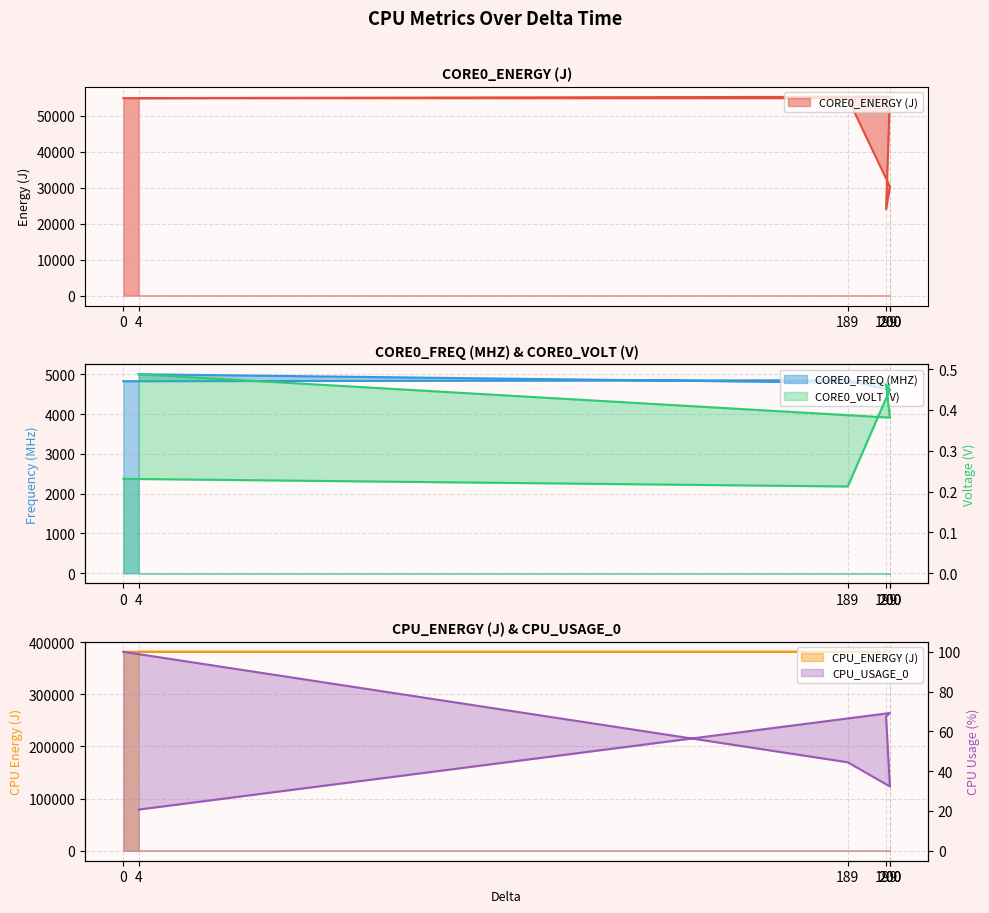

What is the sum of all CPU_ENERGY (J) values?

2287623.5